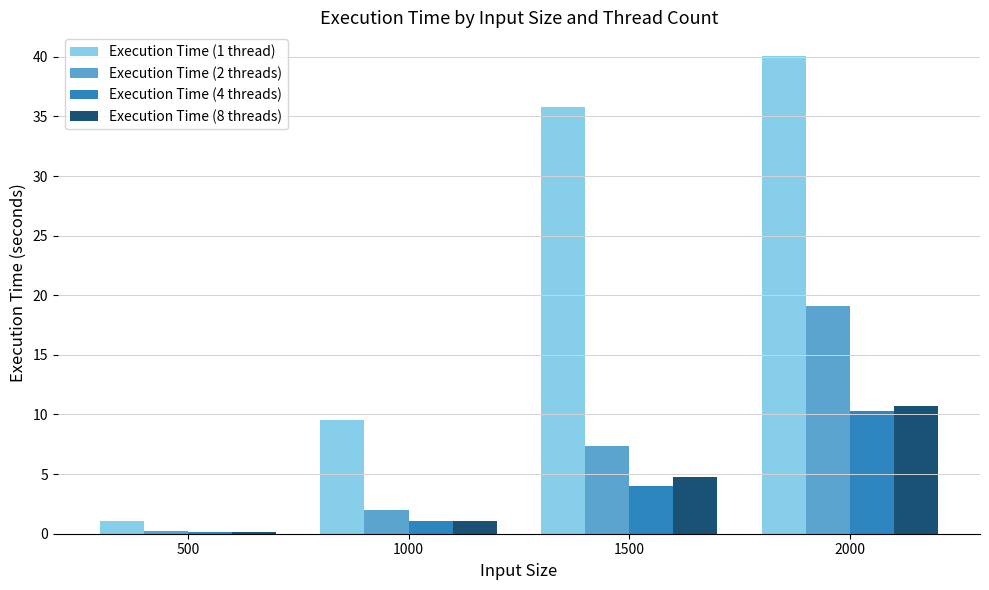

How many data points does each series have?

4